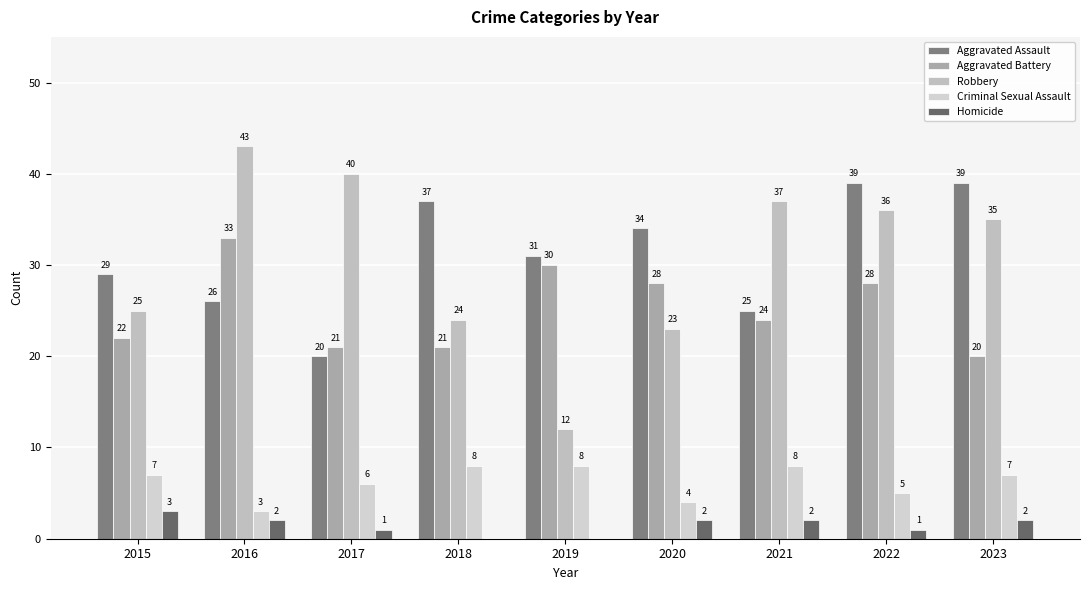

Rank the series by their maximum value, from lowest to highest.

Homicide, Criminal Sexual Assault, Aggravated Battery, Aggravated Assault, Robbery